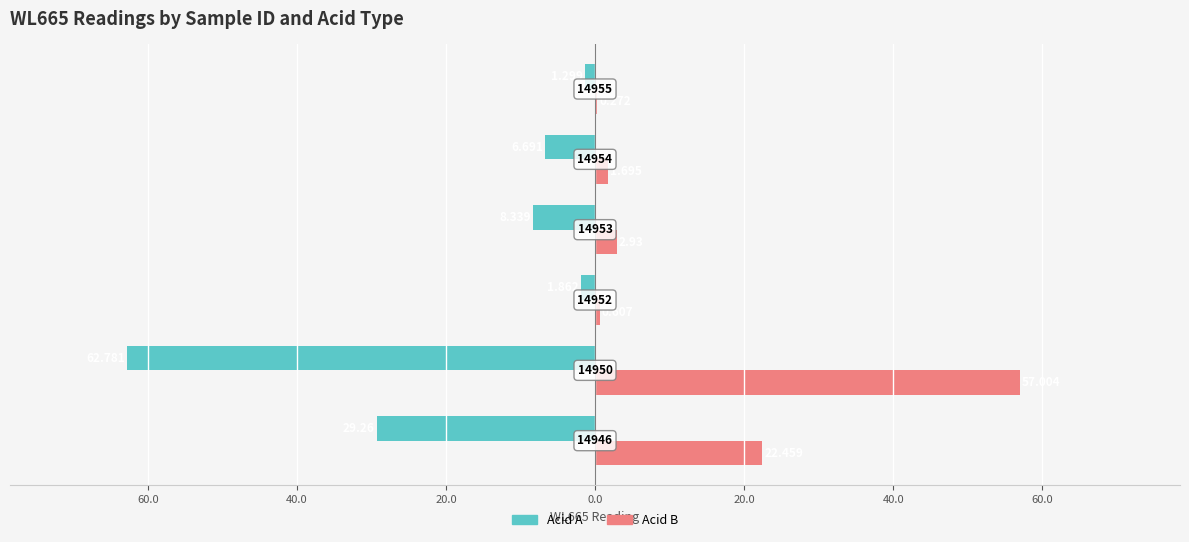

Reading left to right, what are all the values shown in this chart?

Acid A: 80.0=-29.3	60.0=-62.8	40.0=-1.9	20.0=-8.3	0.0=-6.7	20.0=-1.3
Acid B: 80.0=22.5	60.0=57.0	40.0=0.6	20.0=2.9	0.0=1.7	20.0=0.3